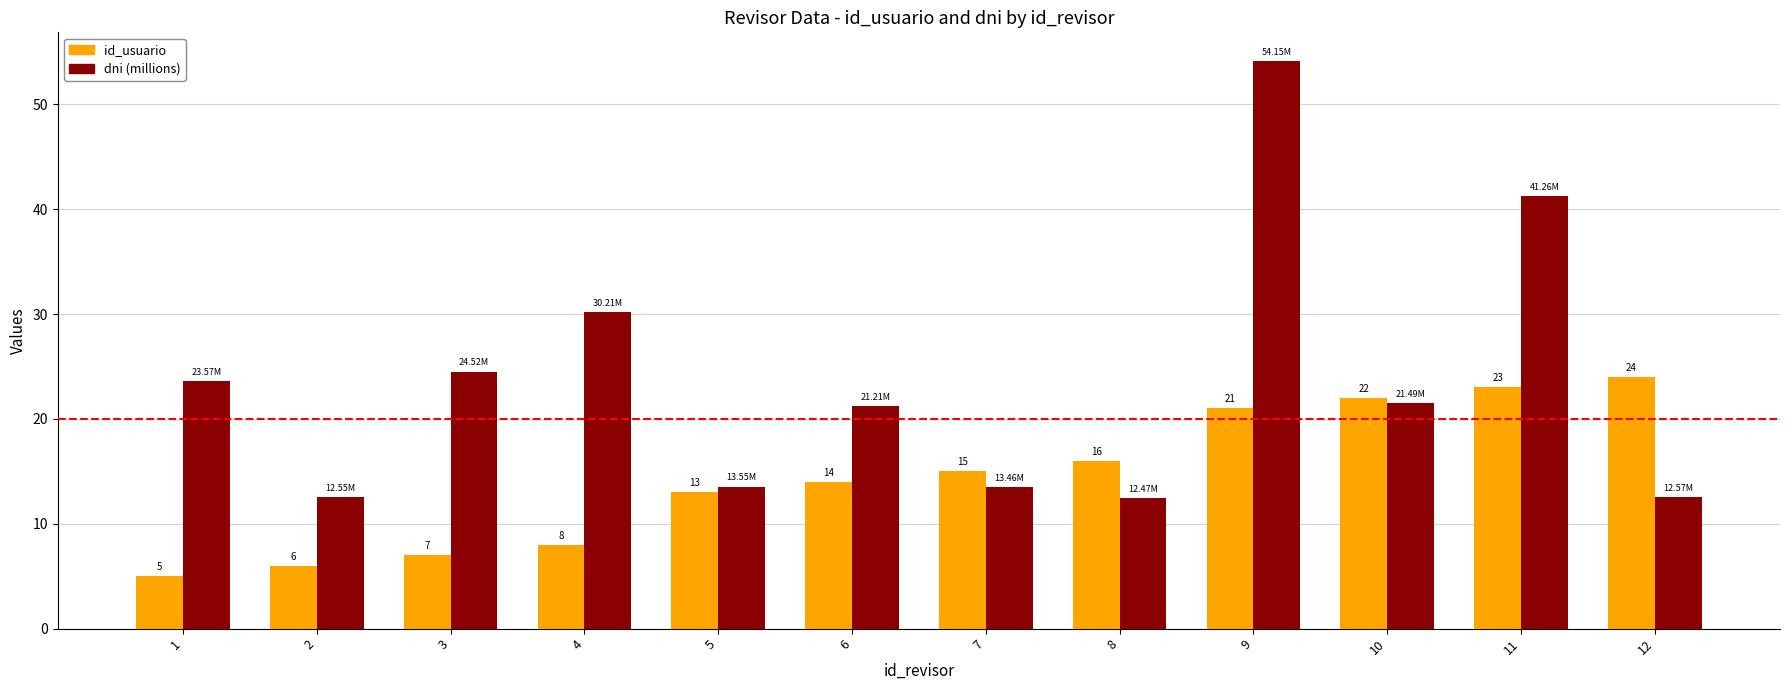

Which series has the largest total across all categories?

dni (millions)